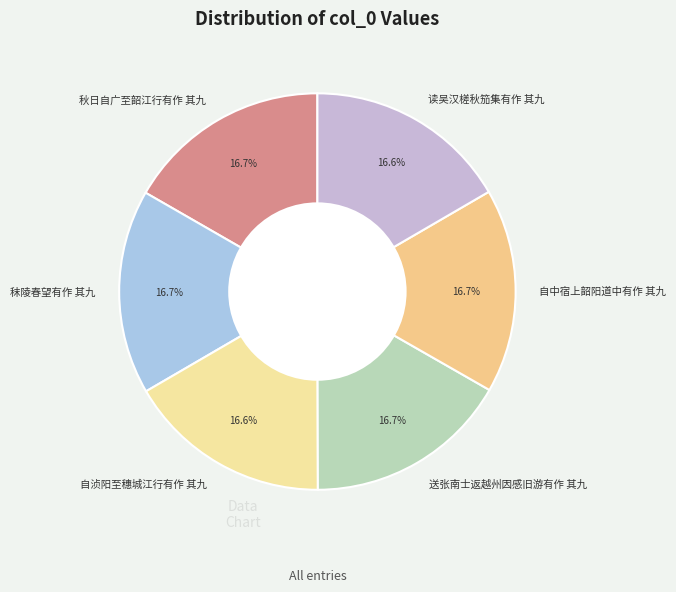

How many slices are in this pie chart?

6